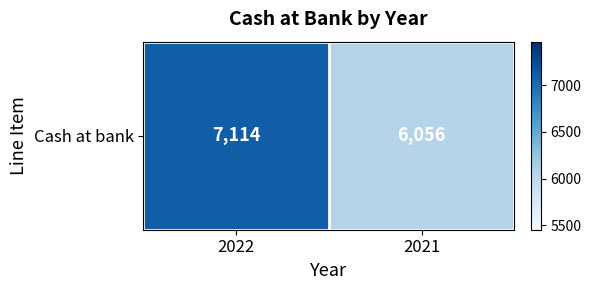

Rank the categories by value from lowest to highest.

2021, 2022